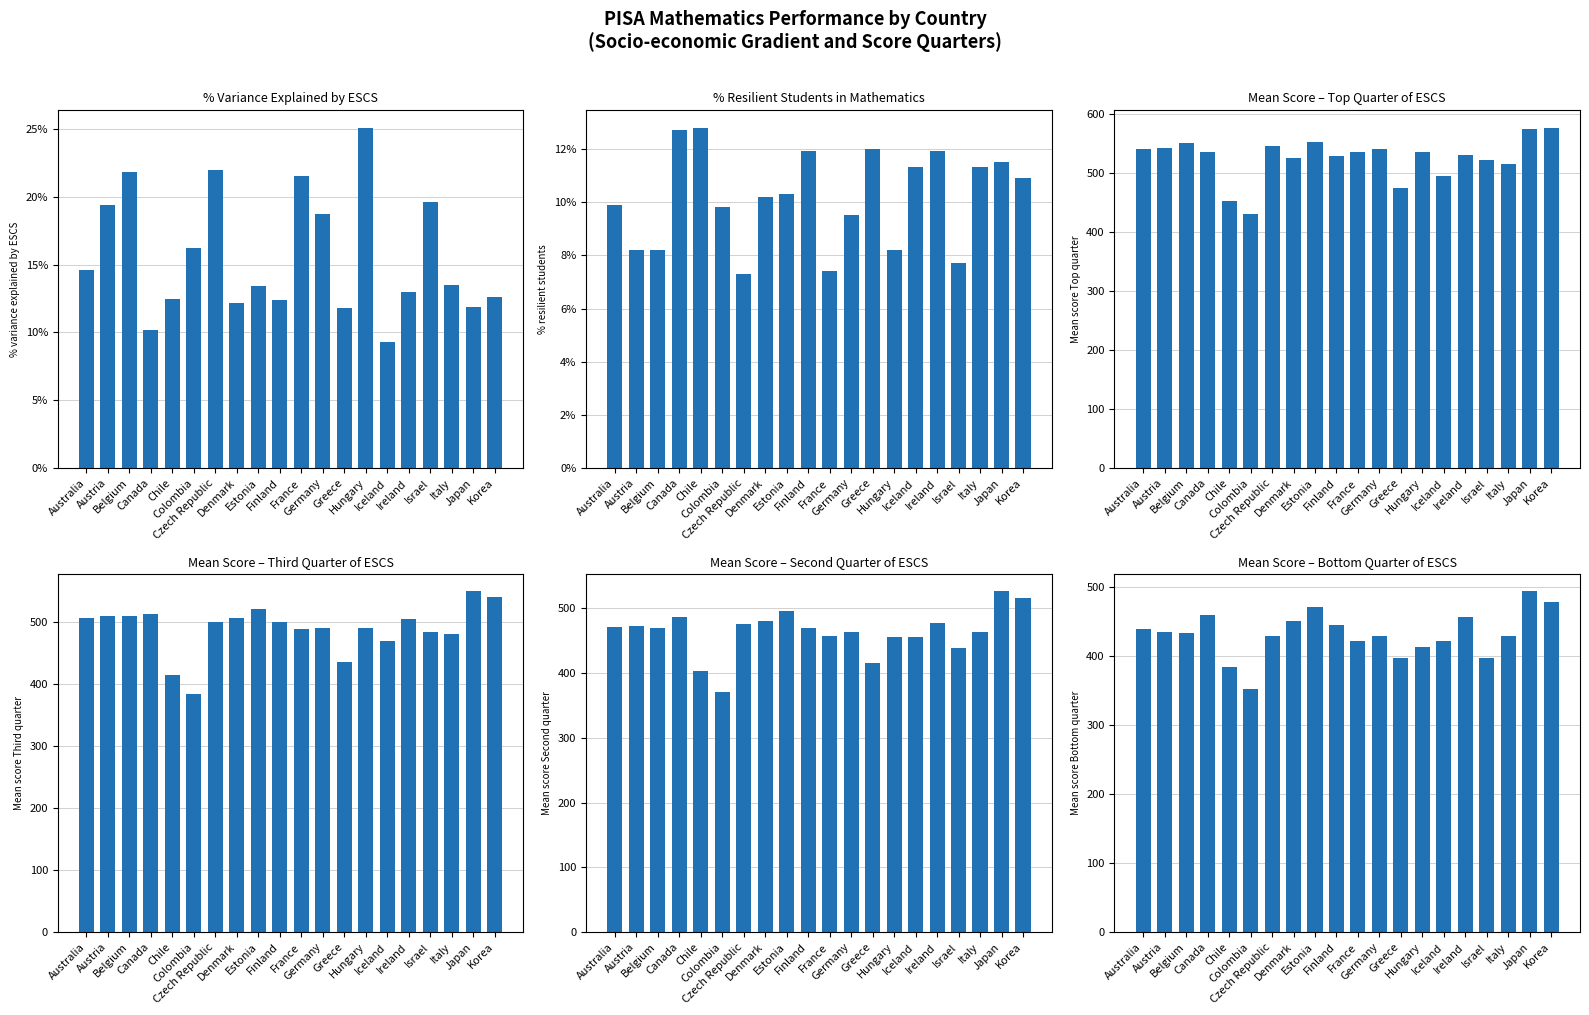

What are all the series names shown in the legend?

% variance explained by ESCS, % resilient students, Mean score Top quarter, Mean score Third quarter, Mean score Second quarter, Mean score Bottom quarter